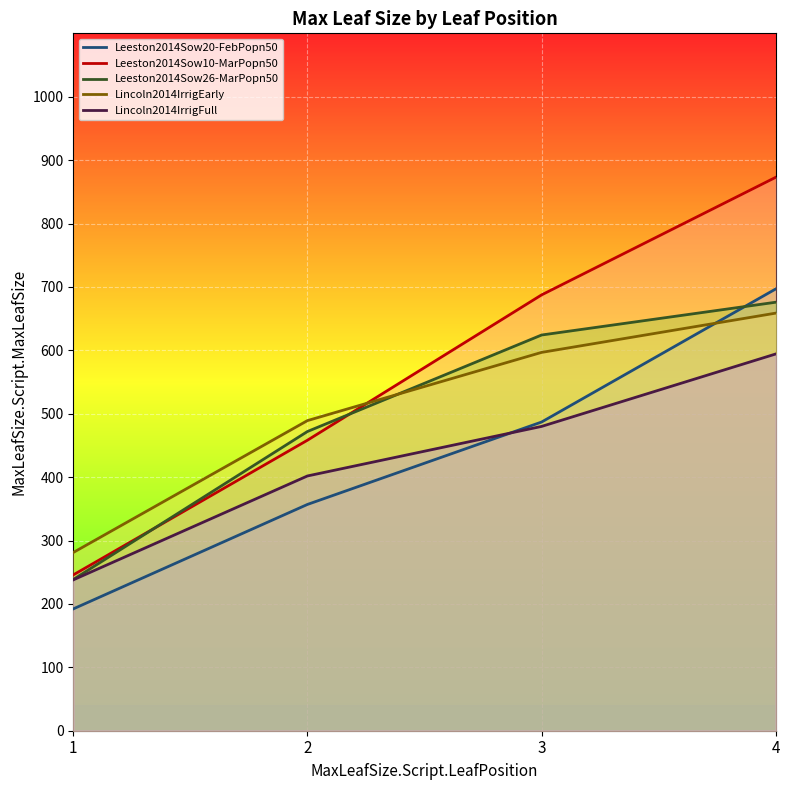

How many data points in Leeston2014Sow26-MarPopn50 are above 624?

2